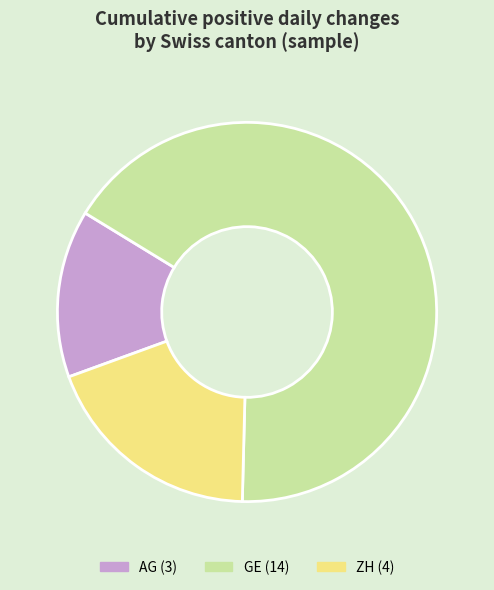

Does any single category account for the majority?

Yes